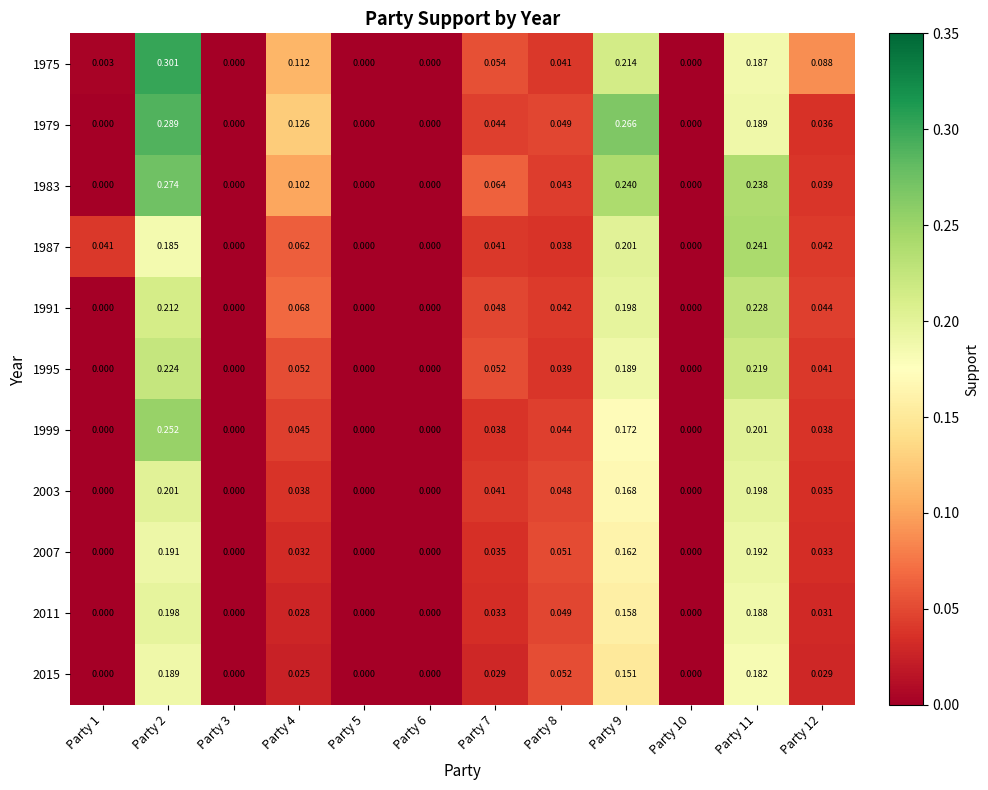

Is the value of 1987 at Party 10 greater than the value of 2015 at Party 7?

No